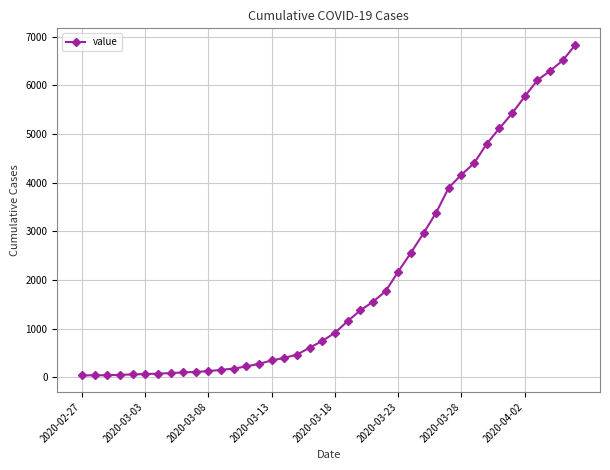

What is the sum of all values?

81428